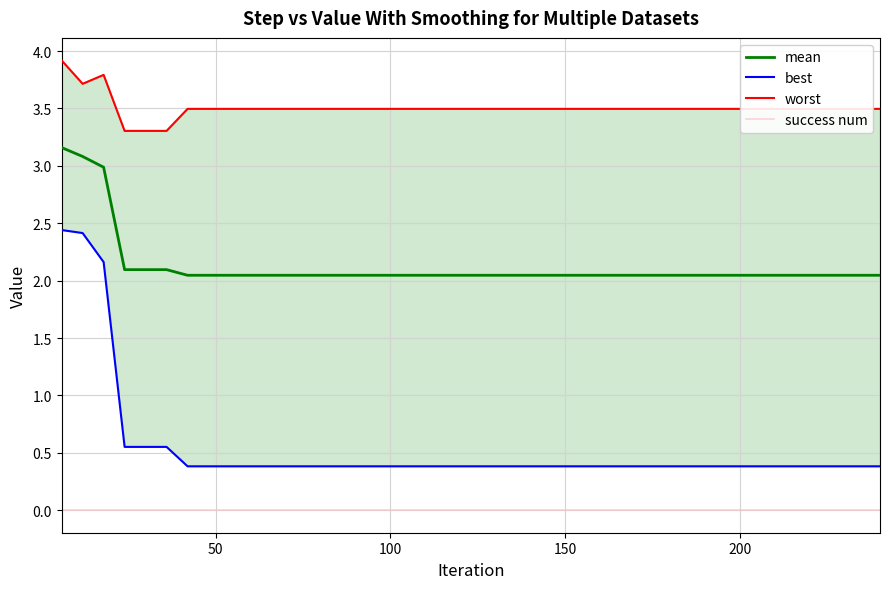

True or false: mean and success num intersect in this chart.

False